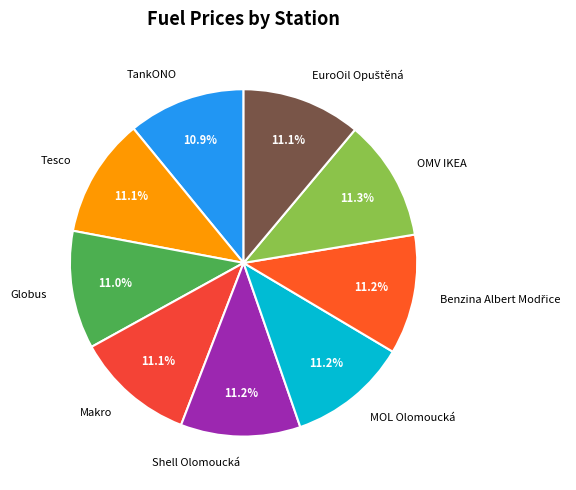

Is it true that MOL Olomoucká is 11% of the pie?

True